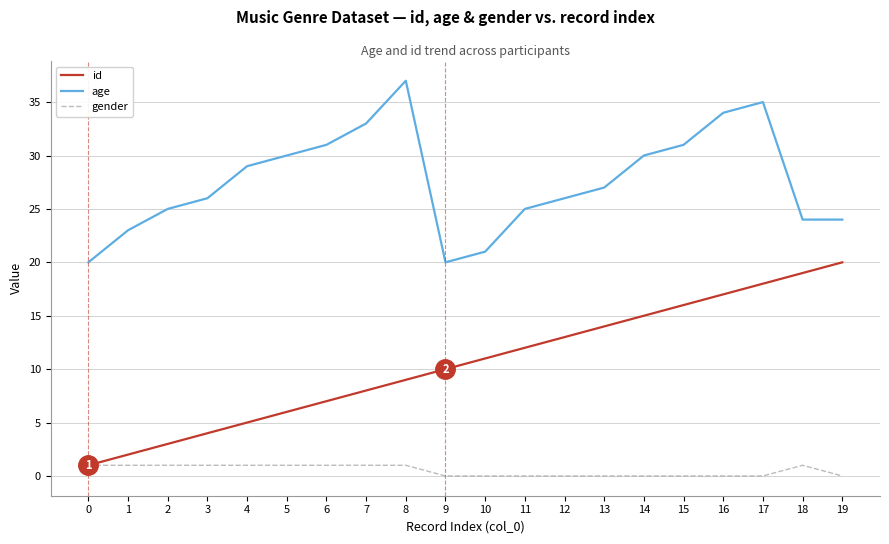

At 7, list the series in order from largest to smallest.

age, id, gender